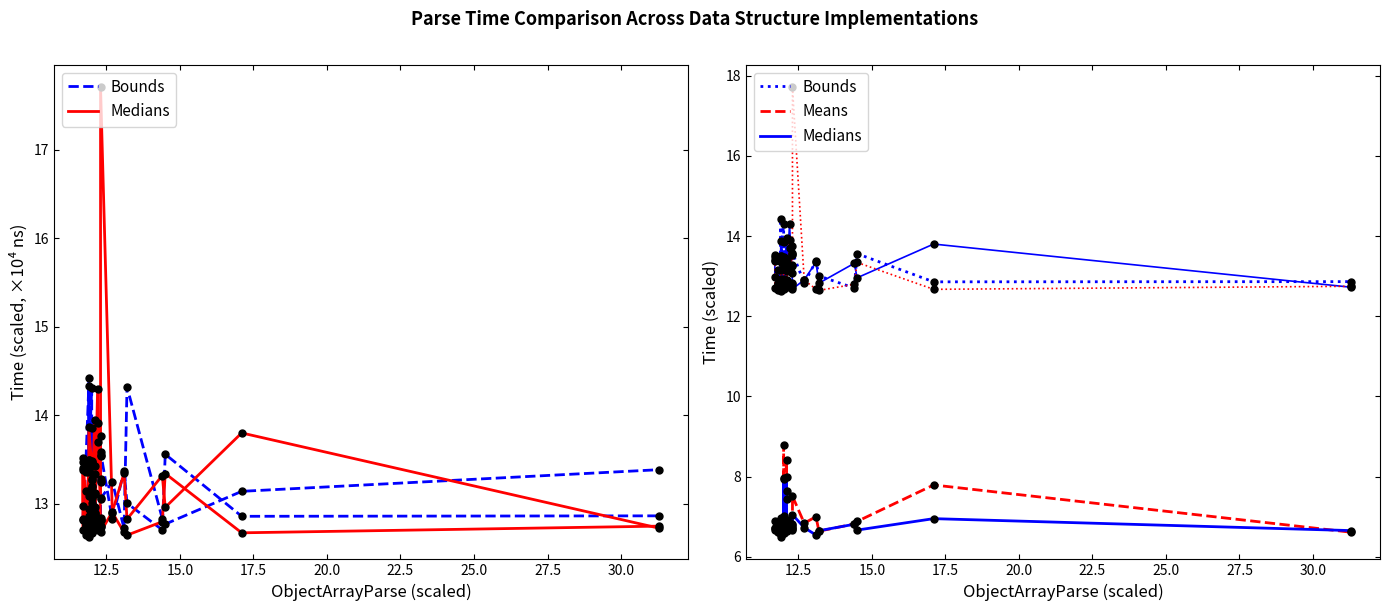

Which series reaches the minimum Y coordinate?

Means